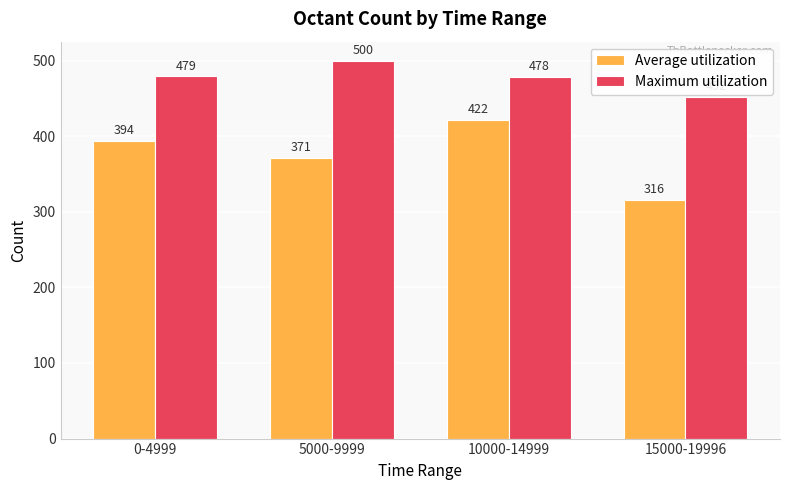

Rank the series by their maximum value, from highest to lowest.

Maximum utilization, Average utilization